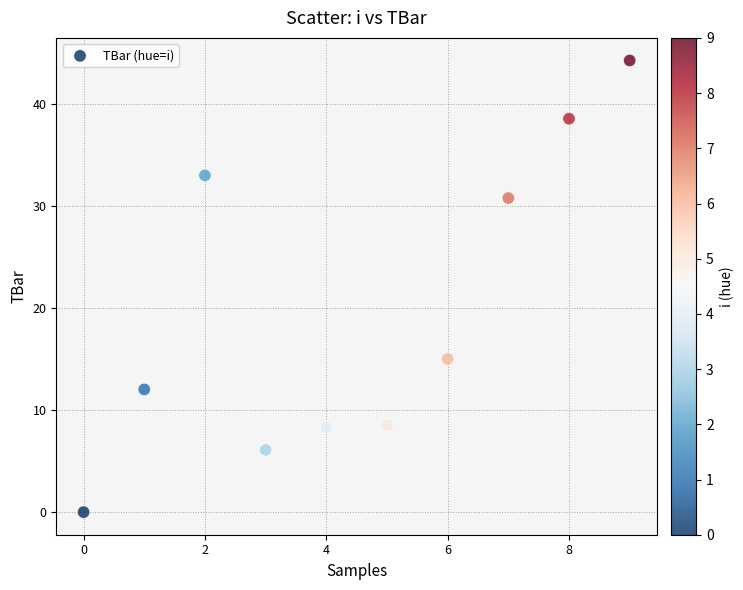

What Y value in the scatter plot is closest to 22?

15.0